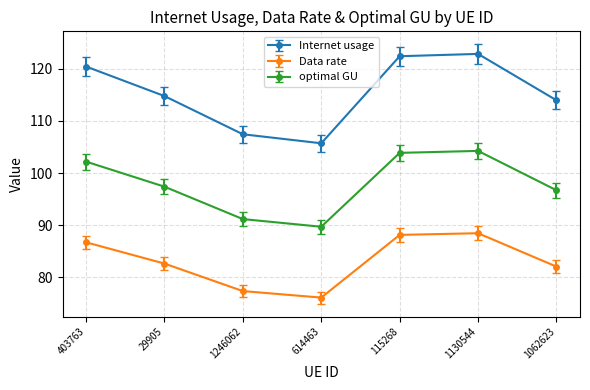

Reading right to left, extract all data points from this chart.

Internet usage: 114.0	122.8	122.4	105.7	107.4	114.8	120.4
Data rate: 82.1	88.5	88.2	76.1	77.4	82.7	86.7
optimal GU: 96.7	104.3	103.9	89.7	91.2	97.4	102.2